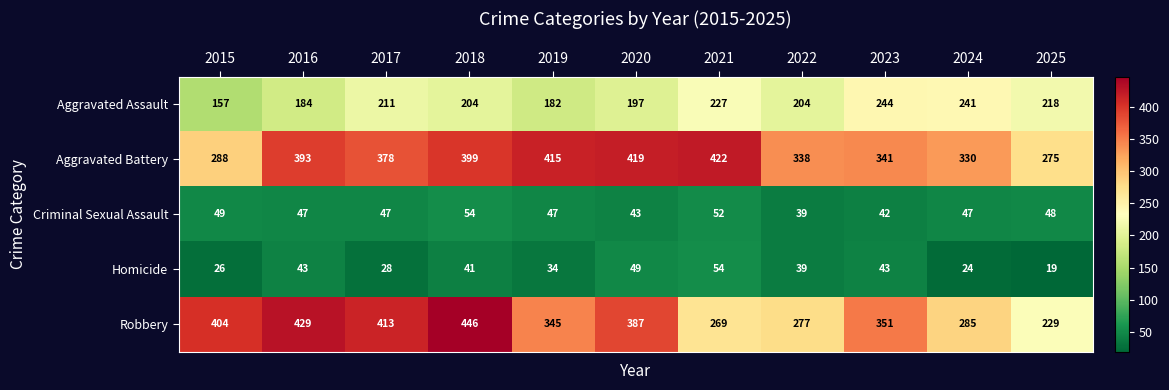

At how many categories does at least one series exceed 127?

11